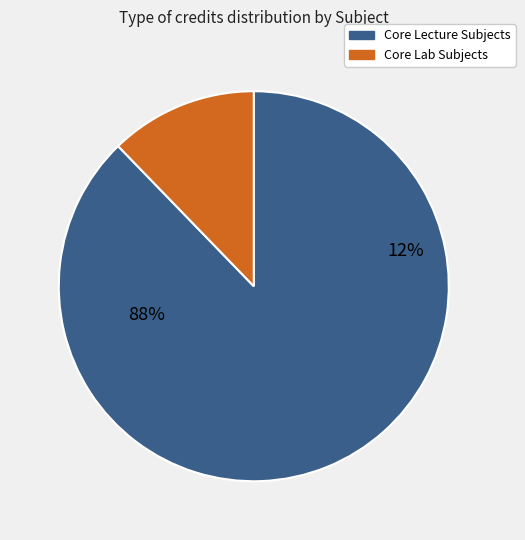

True or false: PH101 accounts for 1% of the total.

False